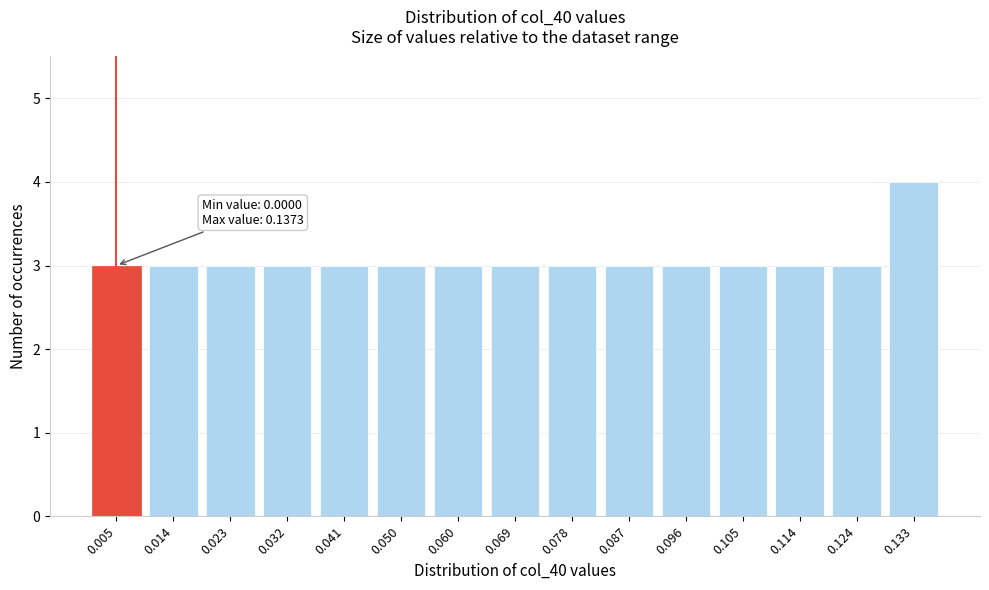

Reading right to left, list all the values displayed in this chart.

0.133=4	0.124=3	0.114=3	0.105=3	0.096=3	0.087=3	0.078=3	0.069=3	0.060=3	0.050=3	0.041=3	0.032=3	0.023=3	0.014=3	0.005=3